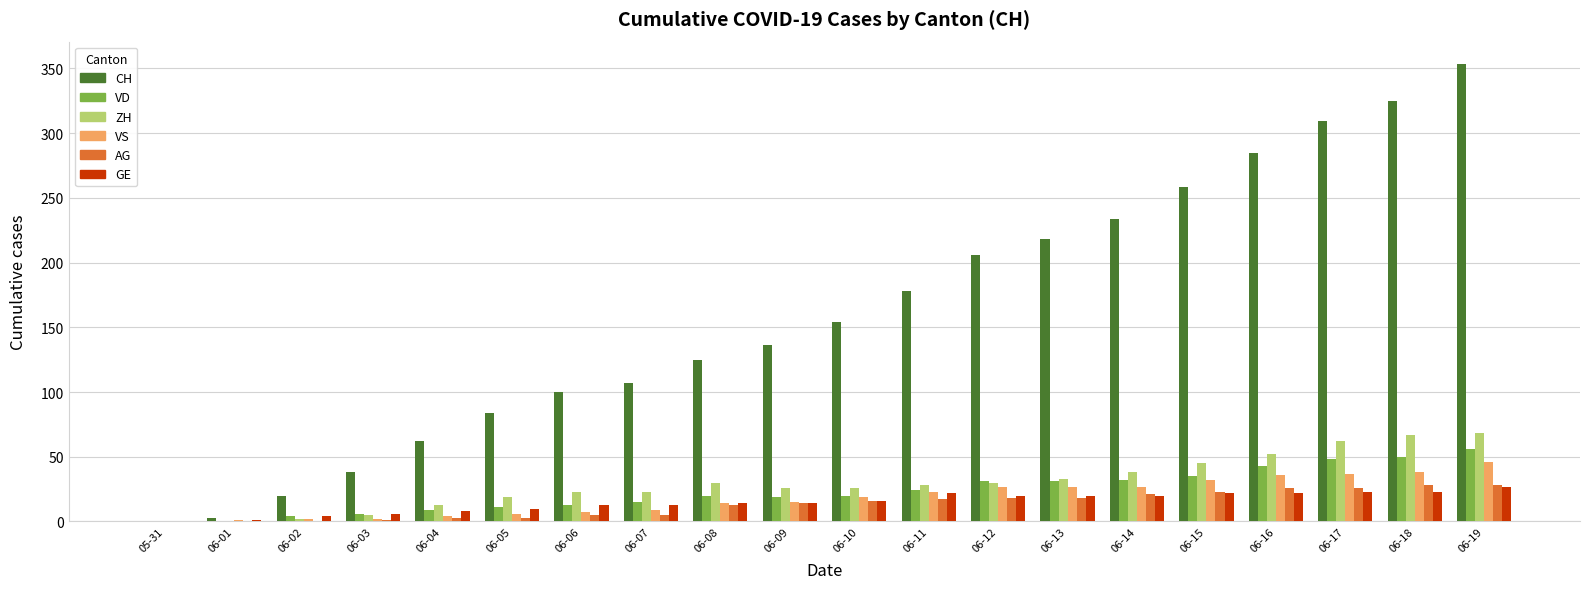

Is it true that CH equals 107 at 06-07?

True